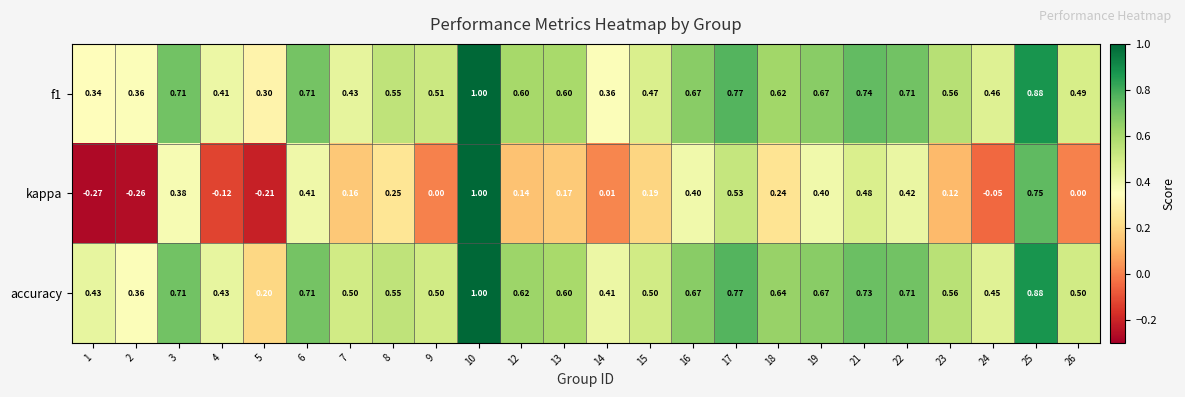

What is the greatest value displayed?

1.0